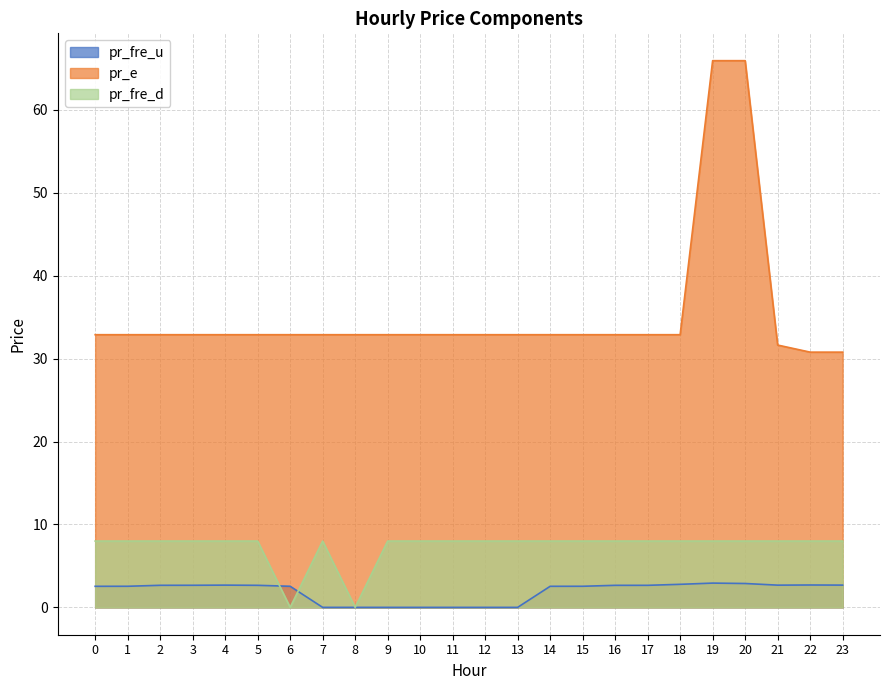

How many interior local peaks does the pr_fre_d series have?

1